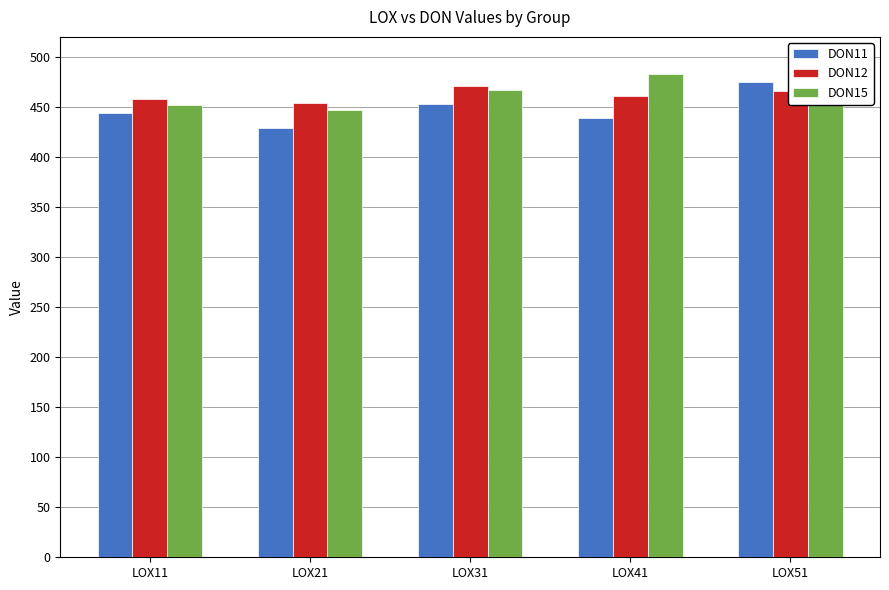

Is it true that DON11 equals 174.6 at LOX21?

False